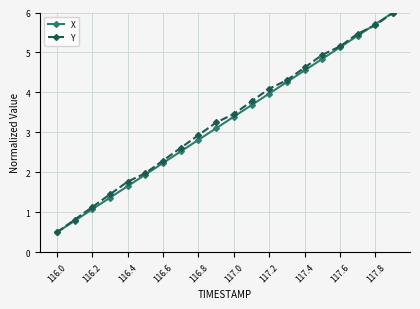

True or false: Y has more than 1 points higher than both neighbors.

False